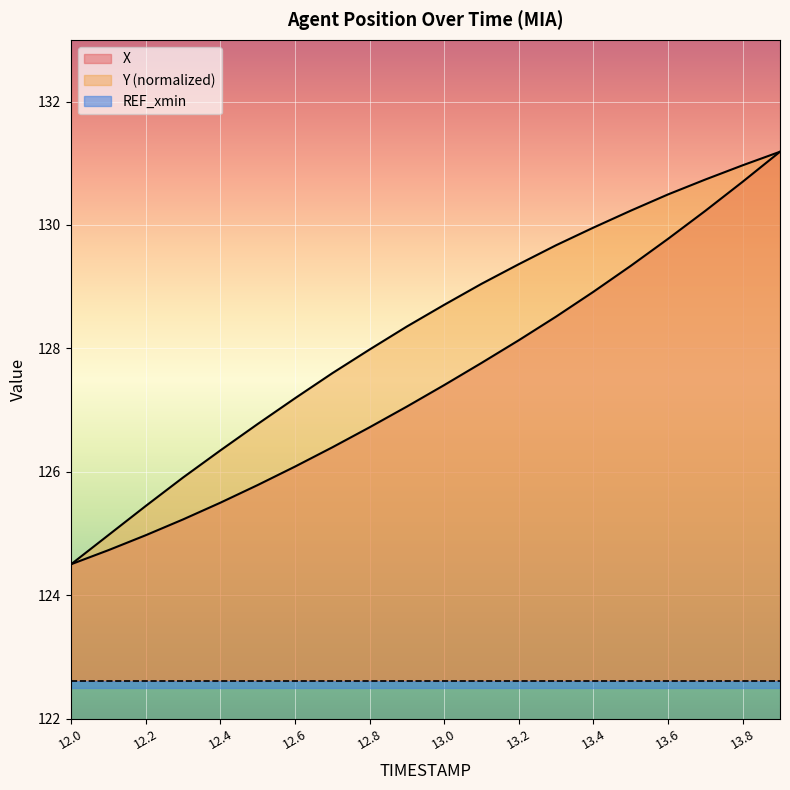

What is the difference between the second highest and second lowest values in the X series?

6.0